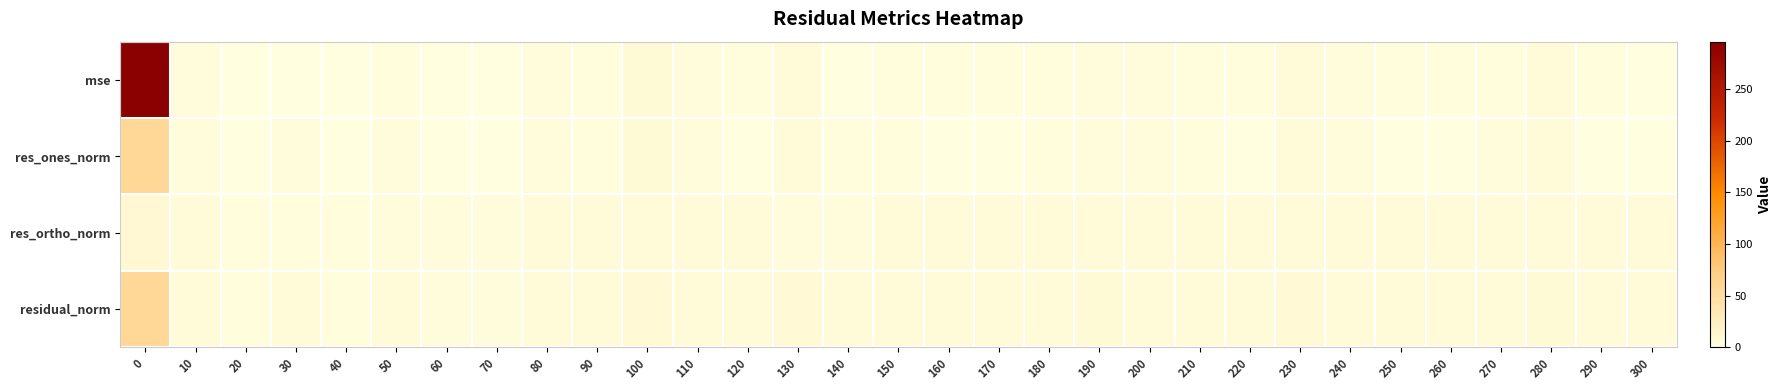

Reading right to left, transcribe all the data shown in this chart.

mse: 300=2.0	290=2.6	280=5.9	270=3.3	260=2.9	250=2.7	240=3.5	230=6.1	220=2.6	210=3.1	200=3.7	190=4.6	180=2.9	170=3.3	160=2.7	150=3.1	140=2.2	130=6.2	120=2.7	110=3.5	100=7.5	90=2.9	80=3.6	70=1.8	60=1.8	50=2.3	40=0.9	30=2.0	20=0.8	10=4.1	0=295.9
res_ones_norm: 300=0.3	290=1.2	280=6.2	270=3.5	260=1.3	250=0.8	240=3.8	230=6.7	220=1.2	210=2.3	200=3.7	190=4.0	180=2.9	170=2.1	160=1.0	150=3.3	140=2.6	130=6.9	120=1.2	110=3.7	100=7.7	90=3.1	80=3.8	70=0.3	60=1.4	50=3.5	40=0.5	30=3.9	20=1.6	10=4.3	0=56.1
res_ortho_norm: 300=4.7	290=5.2	280=5.1	270=4.9	260=5.5	250=5.4	240=4.9	230=4.8	220=5.2	210=5.4	200=5.1	190=5.8	180=4.8	170=5.7	160=5.4	150=4.7	140=4.2	130=4.5	120=5.3	110=4.9	100=4.8	90=4.6	80=5.0	70=4.5	60=4.2	50=3.7	40=3.2	30=2.5	20=2.4	10=5.1	0=10.2
residual_norm: 300=4.7	290=5.3	280=8.0	270=6.0	260=5.6	250=5.4	240=6.2	230=8.2	220=5.3	210=5.8	200=6.4	190=7.1	180=5.7	170=6.1	160=5.5	150=5.8	140=5.0	130=8.2	120=5.4	110=6.2	100=9.1	90=5.6	80=6.3	70=4.5	60=4.4	50=5.1	40=3.2	30=4.7	20=2.9	10=6.7	0=57.1